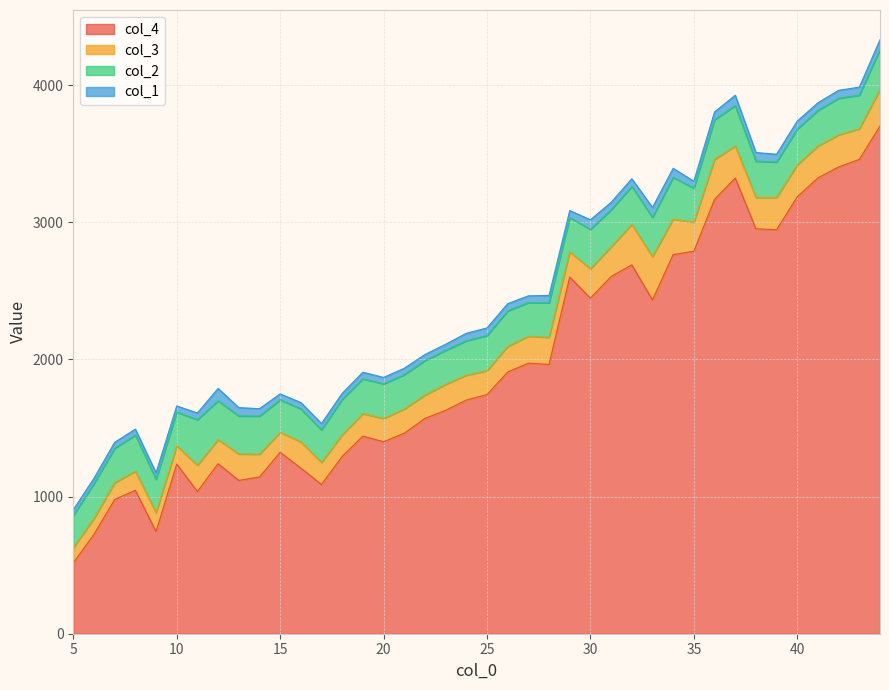

How many data points does each series have?

40